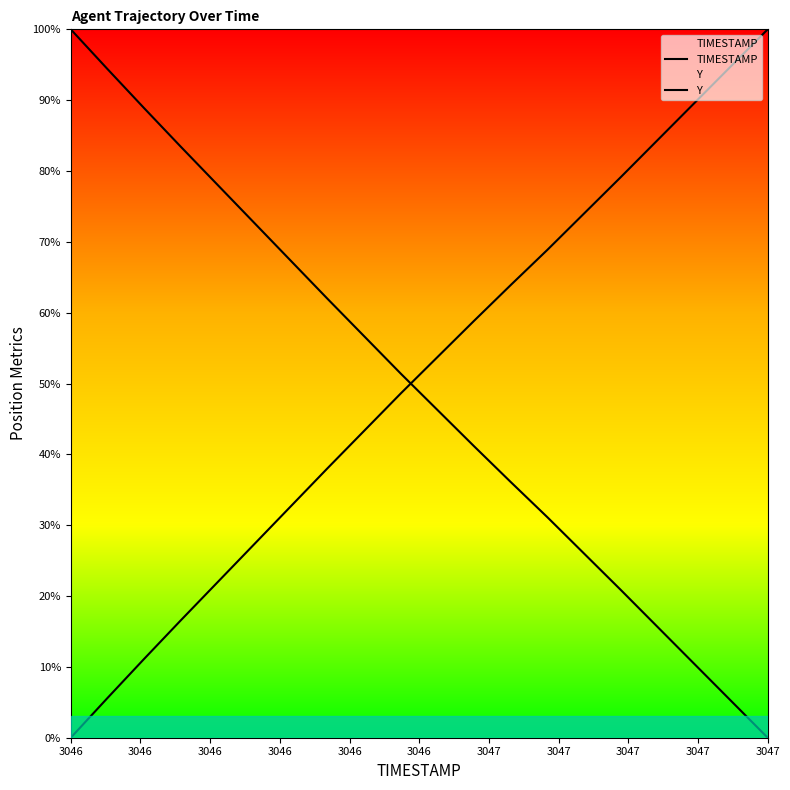

Which series has the largest total across all categories?

Y